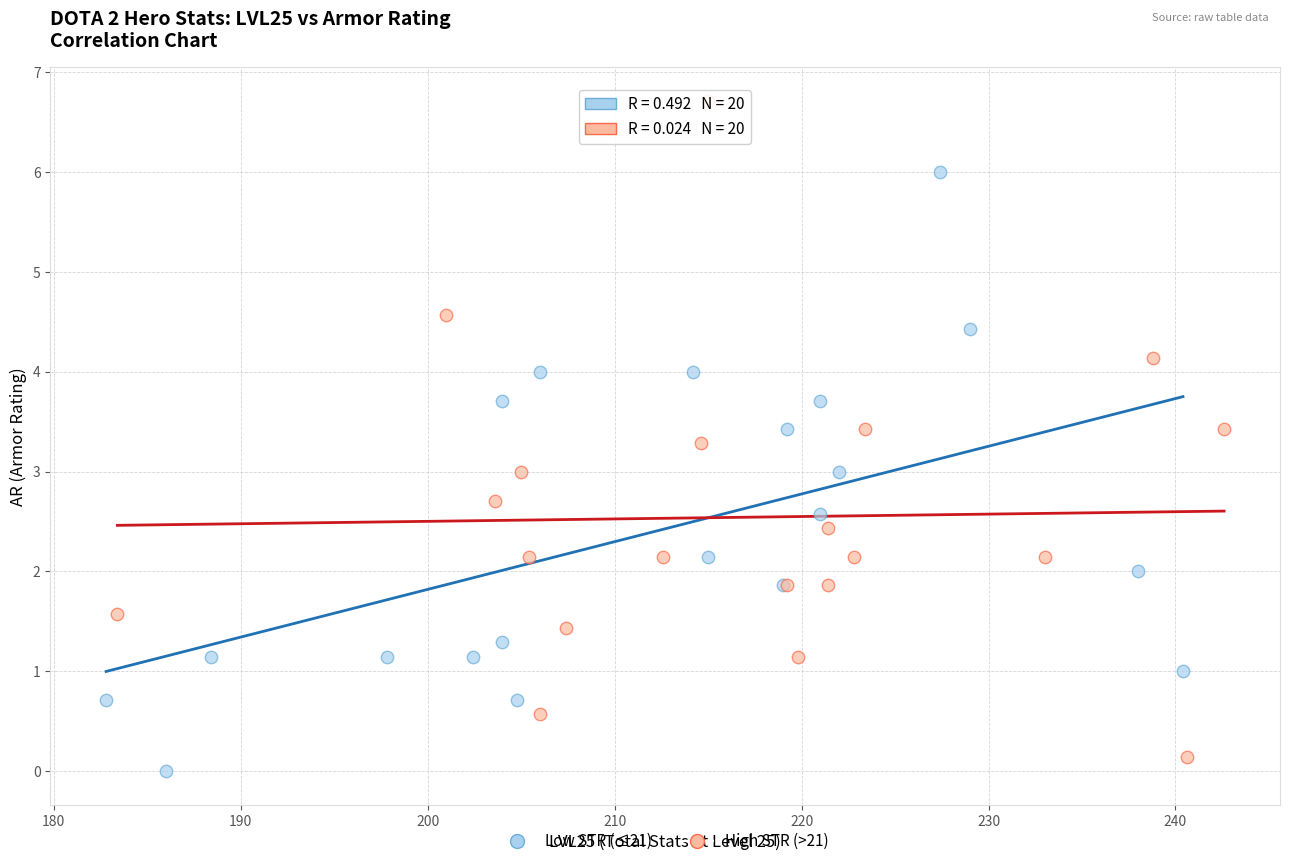

What are all the series names shown in the legend?

Low STR (≤21), High STR (>21)